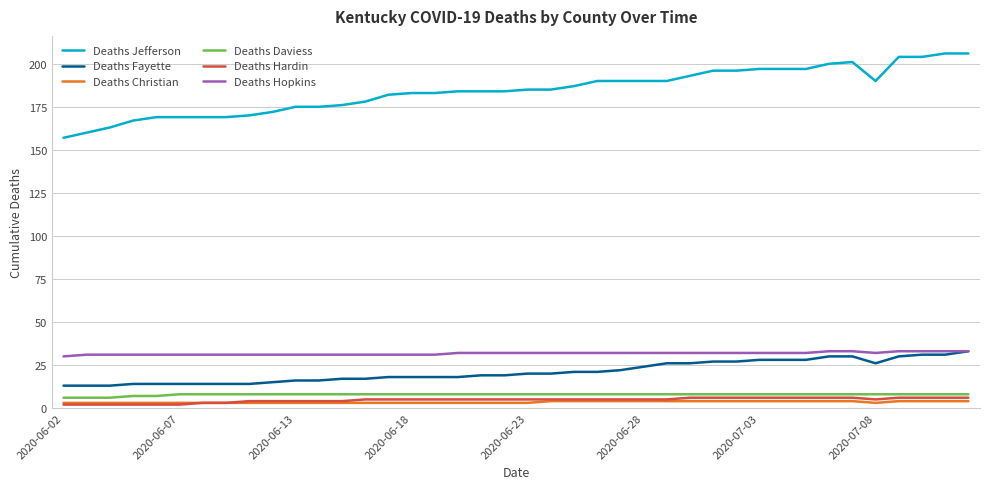

Which series has the largest total across all categories?

Deaths Jefferson